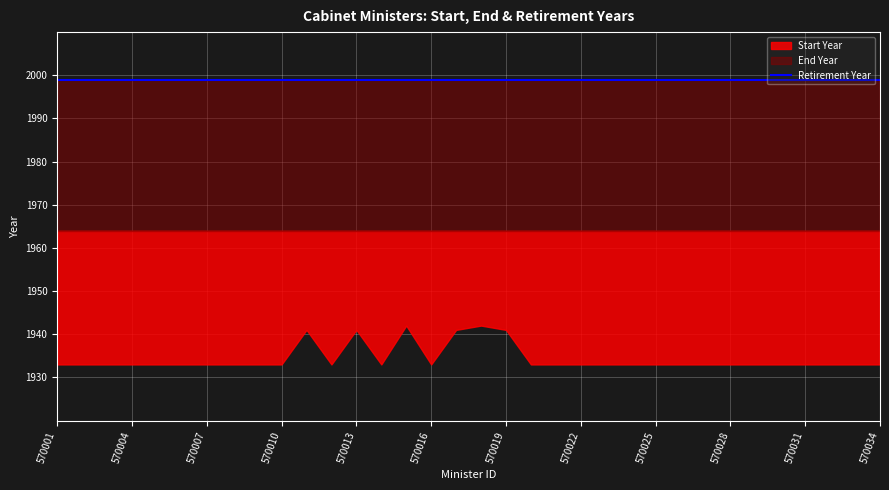

What is the lowest value of the End Year series?

1964